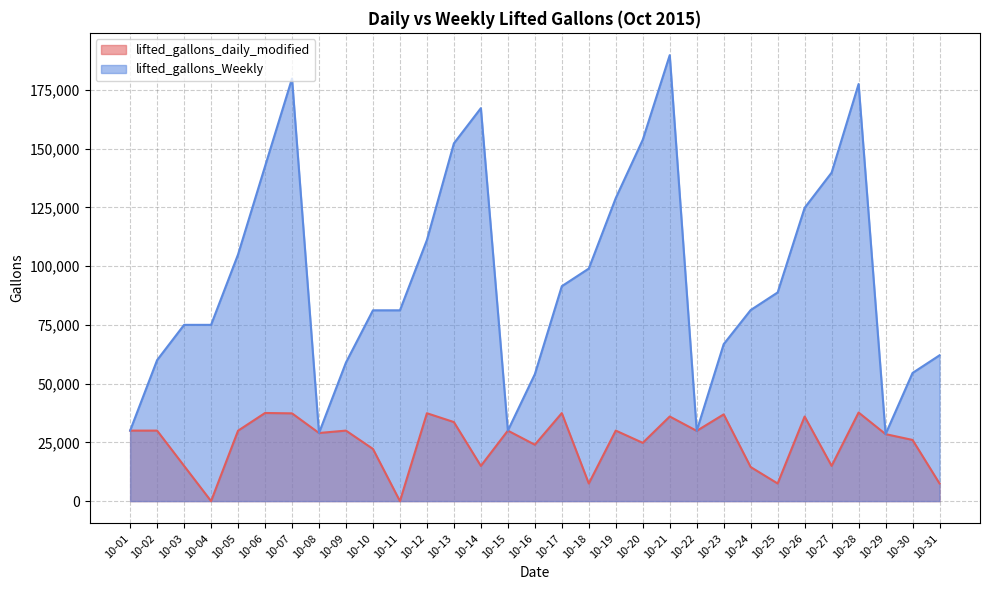

Does the chart display data point markers on the line(s)?

No